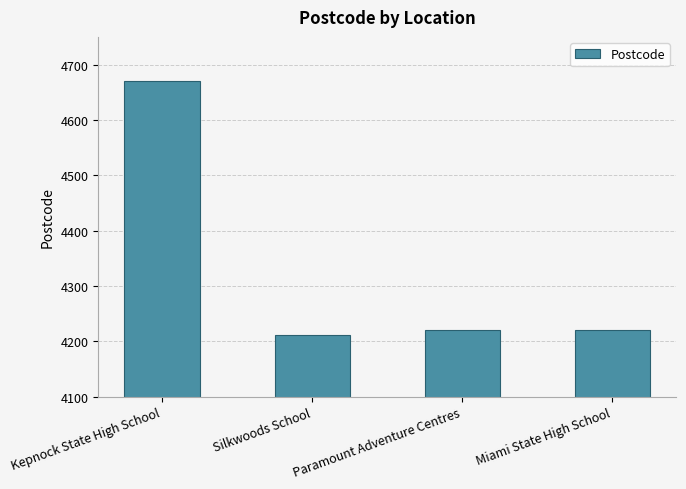

How many categories are shown in the chart?

4